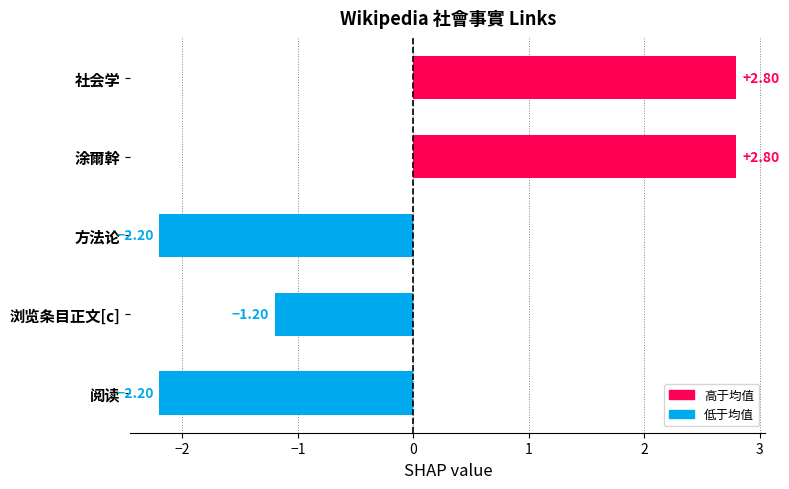

True or false: the data shows 1.5 at 社会学.

False